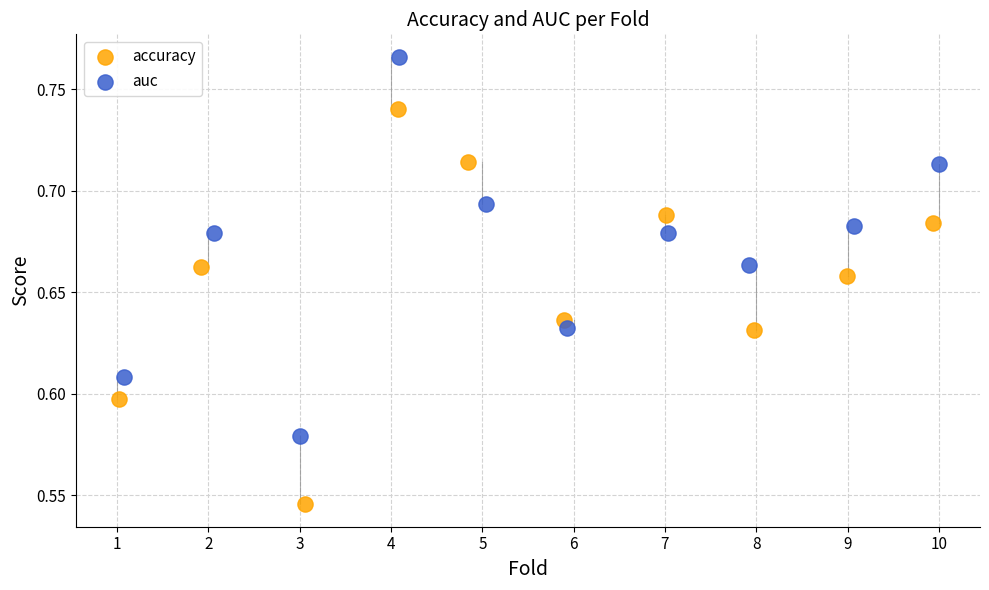

Which series reaches the minimum Y coordinate?

accuracy